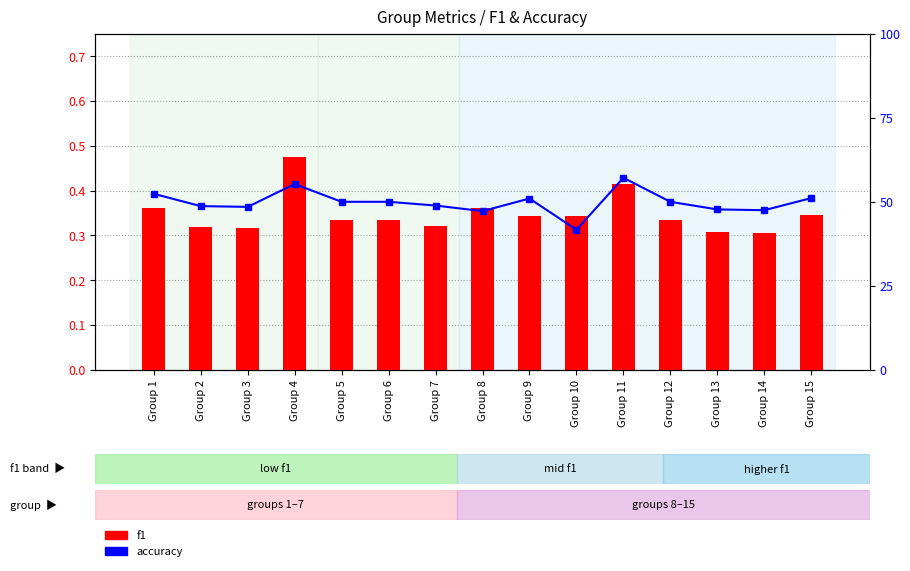

How many groups of bars are there?

15